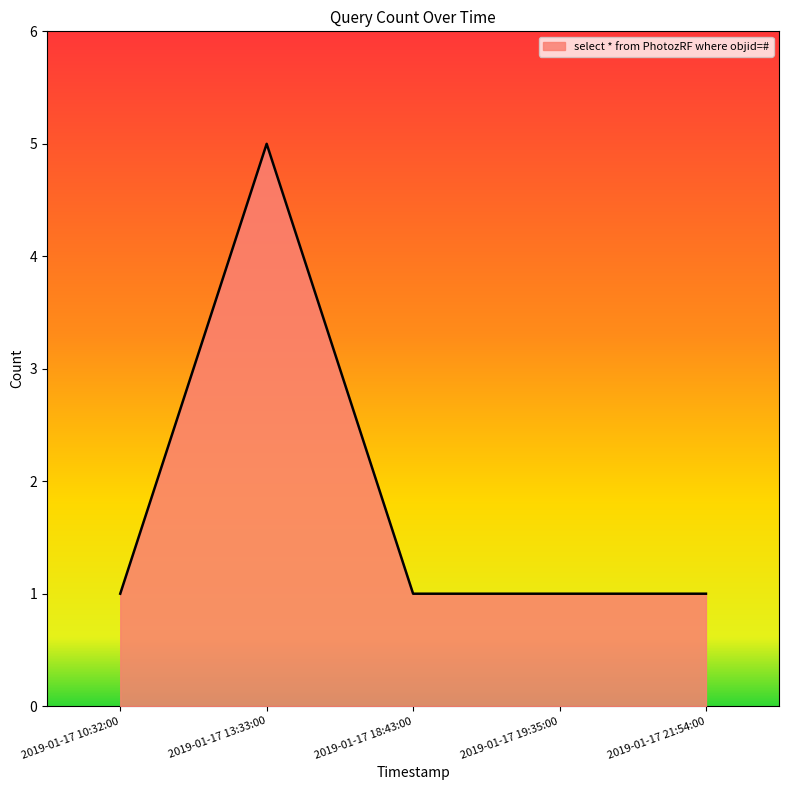

Is it true that the value at 2019-01-17 19:35:00 is 1?

True